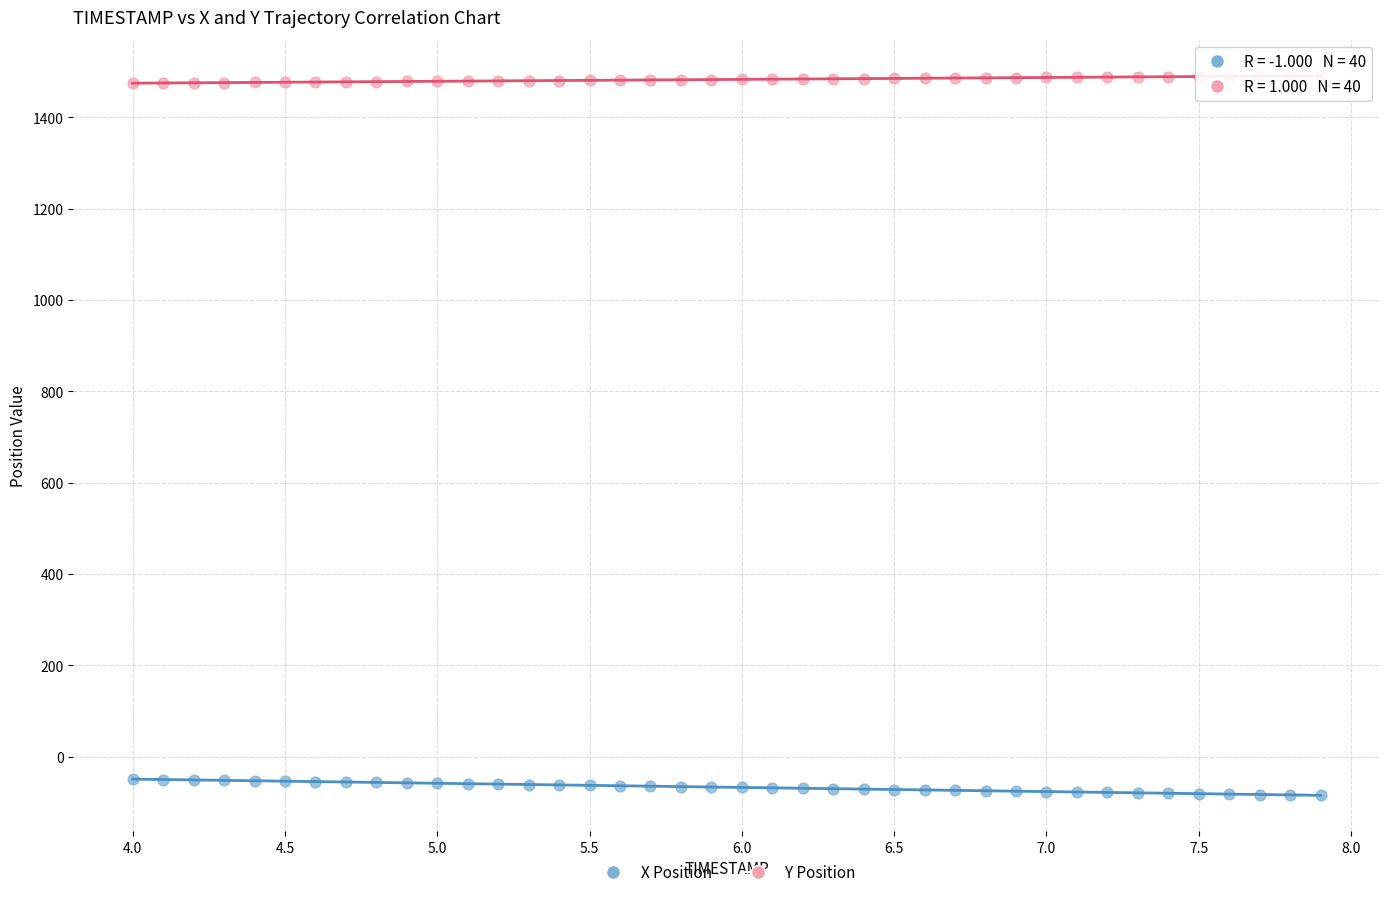

Across all data points, what is the range of Y values (max minus min)?

1575.2